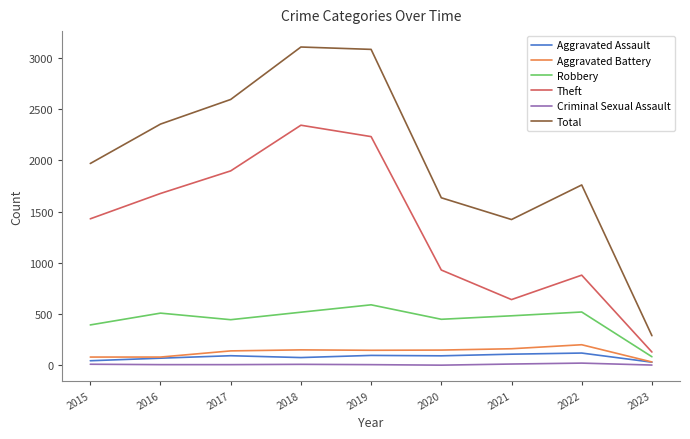

Rank the series at 2022 from highest to lowest value.

Total, Theft, Robbery, Aggravated Battery, Aggravated Assault, Criminal Sexual Assault